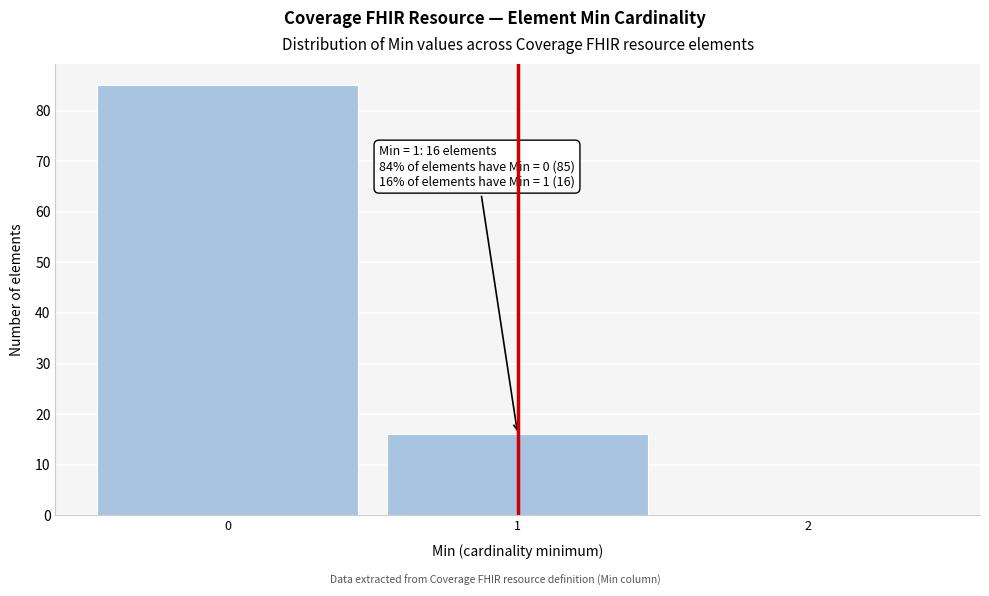

Over which range of the x-axis is the bar tallest?

-0.5 to 0.5